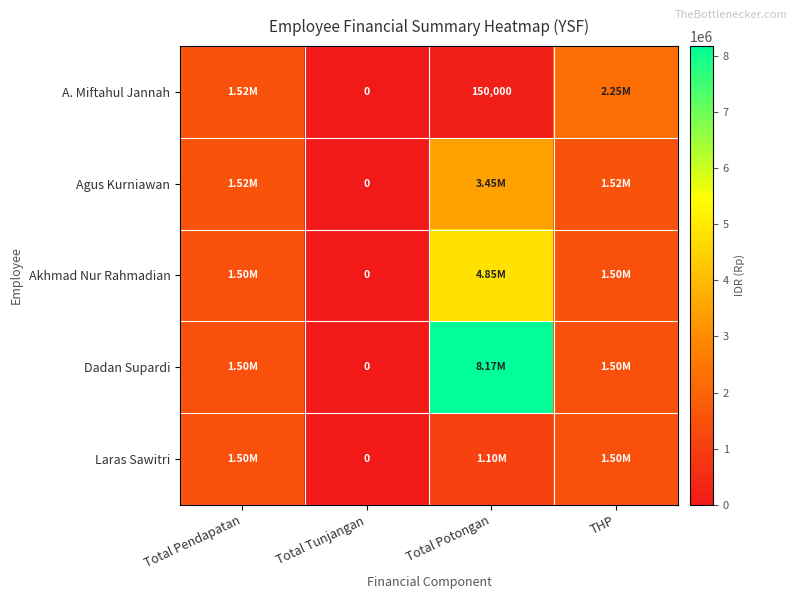

True or false: A. Miftahul Jannah has a value of 262303 at Total Potongan.

False